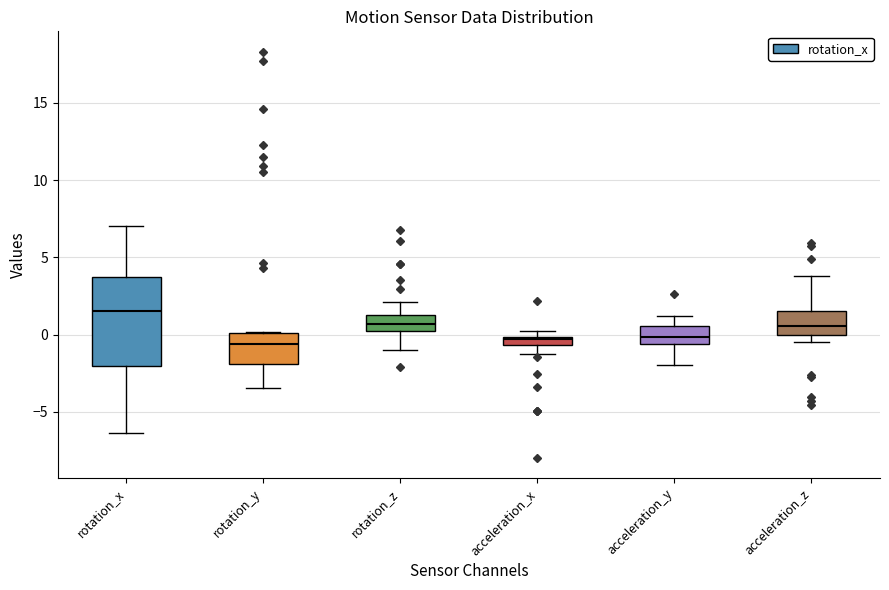

Where is the lower edge of the box for acceleration_x on the y-axis? The values are not printed on the chart, so give them approximately, as read against the axis.

-0.5